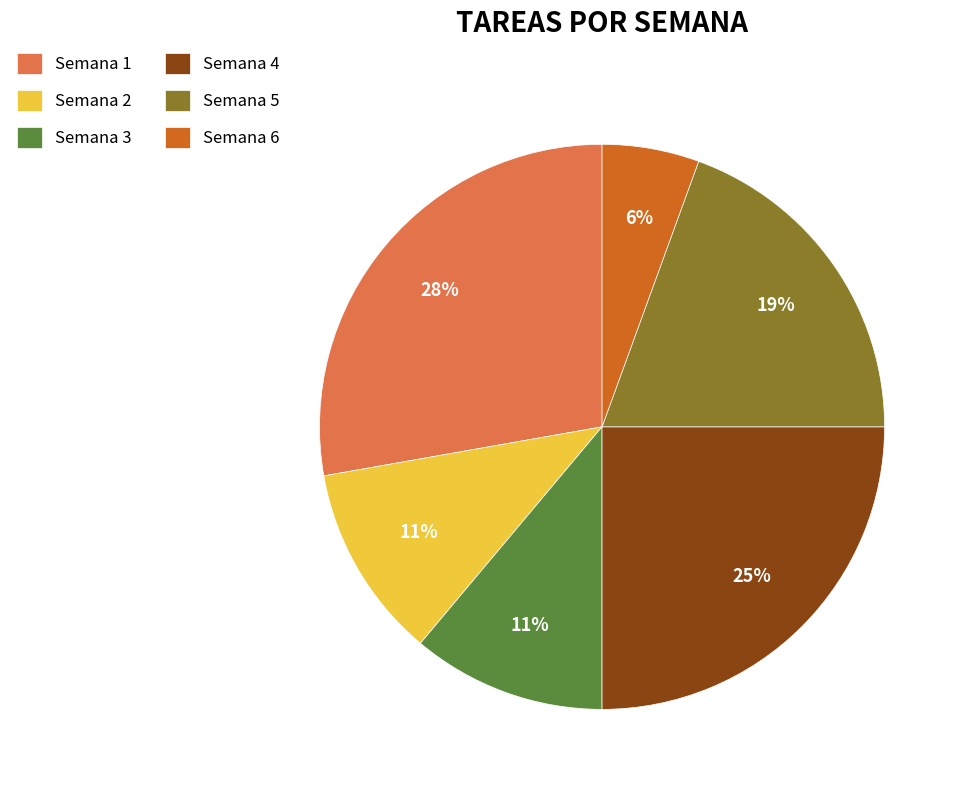

To the nearest percent, what is the difference between the largest and smallest slice percentages?

22%